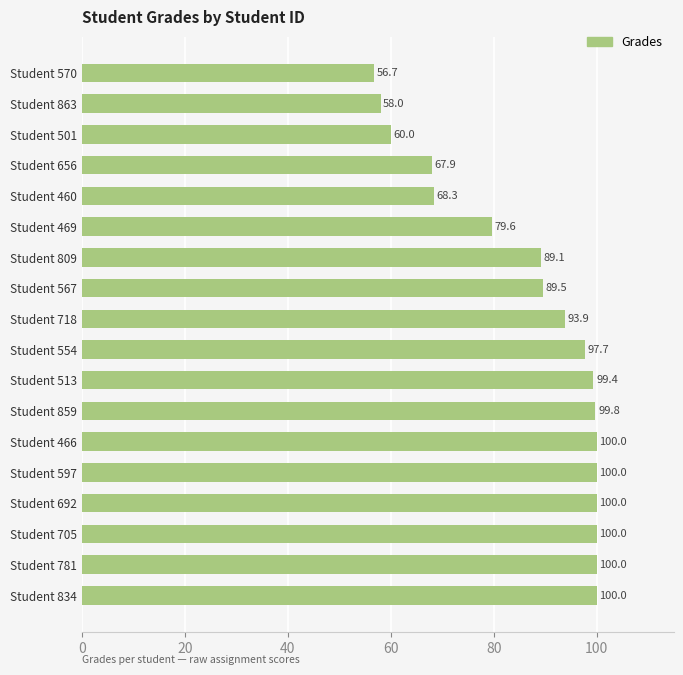

How many data points are less than 97?

9